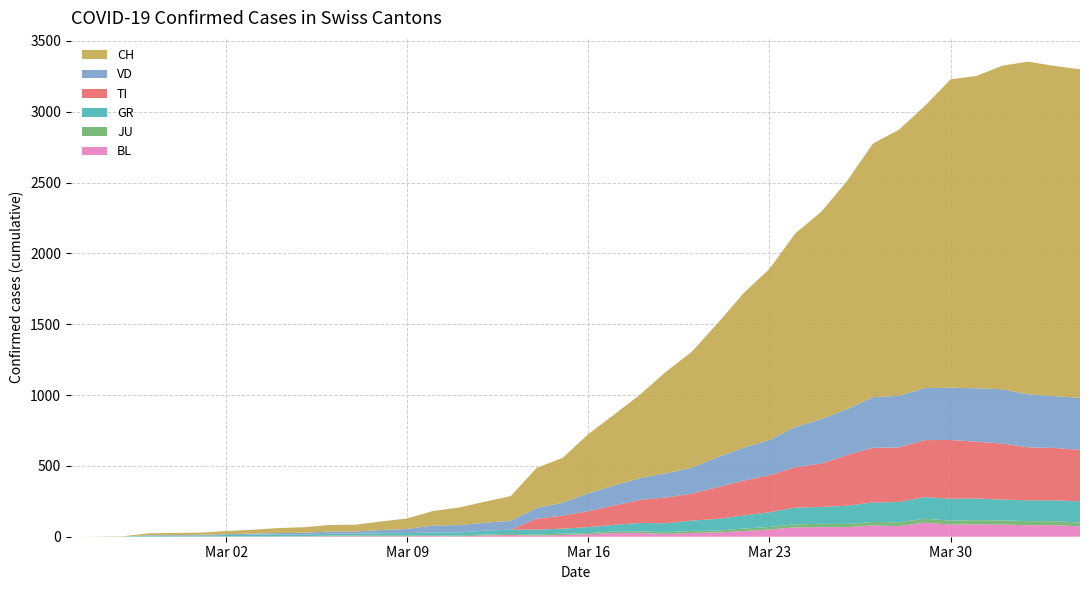

Reading right to left, extract all data points from this chart.

CH: 39=2320	38=2331	37=2349	36=2285	35=2205	34=2177	33=1992	32=1878	31=1791	30=1611	29=1465	28=1366	27=1208	26=1092	25=946	24=820	23=717	22=590	21=501	20=418	19=316	18=283	17=175	16=148	15=124	14=103	13=74	12=61	11=48	10=47	9=39	8=35	7=27	6=22	5=16	4=15	3=13	2=2	1=1	0=0
TI: 39=363	38=370	37=374	36=396	35=401	34=415	33=402	32=385	31=386	30=358	29=306	28=285	27=261	26=246	25=224	24=190	23=182	22=163	21=137	20=112	19=92	18=77	17=0	16=0	15=0	14=0	13=0	12=0	11=0	10=0	9=0	8=0	7=0	6=0	5=0	4=0	3=0	2=0	1=0	0=0
VD: 39=367	38=366	37=374	36=383	35=377	34=369	33=367	32=365	31=357	30=324	29=313	28=285	27=249	26=232	25=212	24=183	23=171	22=154	21=141	20=127	19=91	18=76	17=62	16=56	15=52	14=49	13=29	12=22	11=16	10=15	9=14	8=11	7=8	6=6	5=4	4=4	3=4	2=0	1=0	0=0
GR: 39=150	38=147	37=147	36=147	35=153	34=154	33=153	32=143	31=138	30=129	29=119	28=118	27=104	26=92	25=83	24=73	23=64	22=59	21=47	20=42	19=36	18=34	17=30	16=28	15=21	14=20	13=17	12=16	11=12	10=12	9=11	8=13	7=12	6=10	5=7	4=6	3=6	2=0	1=0	0=0
JU: 39=27	38=28	37=29	36=29	35=29	34=28	33=28	32=27	31=25	30=22	29=23	28=22	27=18	26=18	25=13	24=14	23=12	22=11	21=11	20=9	19=9	18=8	17=8	16=6	15=6	14=5	13=5	12=5	11=5	10=5	9=2	8=1	7=1	6=1	5=1	4=1	3=1	2=1	1=0	0=0
BL: 39=73	38=82	37=81	36=86	35=88	34=86	33=99	32=75	31=79	30=68	29=68	28=66	27=51	26=40	25=30	24=27	23=19	22=27	21=26	20=17	19=12	18=8	17=12	16=9	15=3	14=5	13=4	12=4	11=4	10=4	9=1	8=1	7=1	6=1	5=1	4=1	3=0	2=0	1=0	0=0